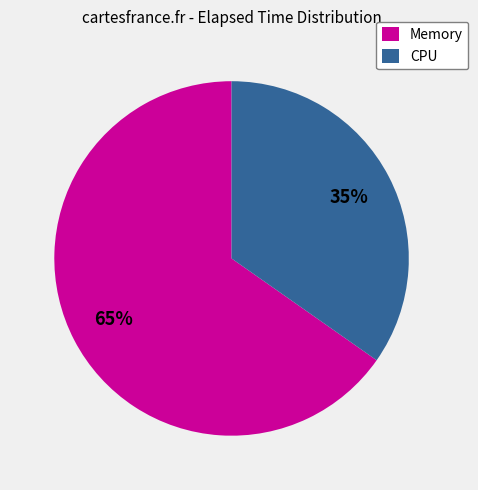

The CPU slice represents 35% of the pie. True or false?

True